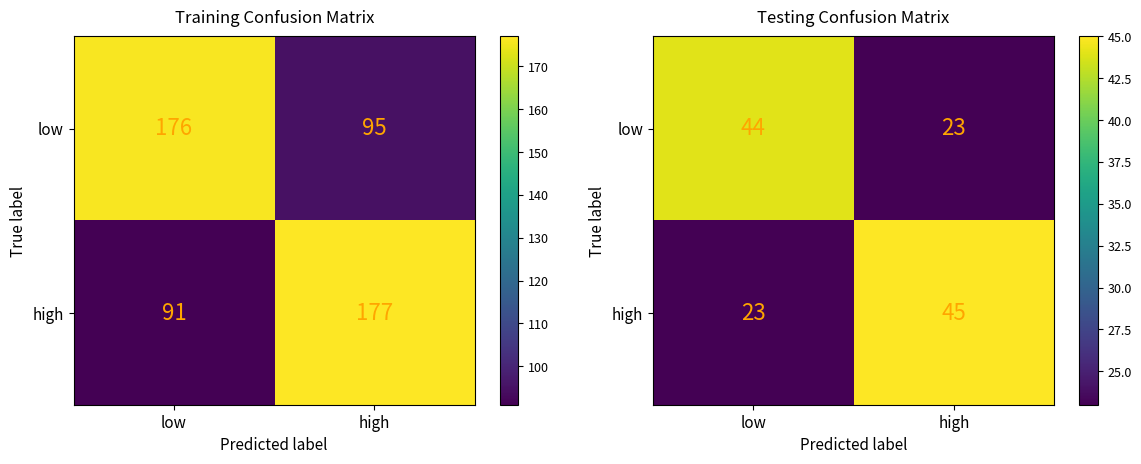

Is the value of high at low greater than the value of low at high?

No